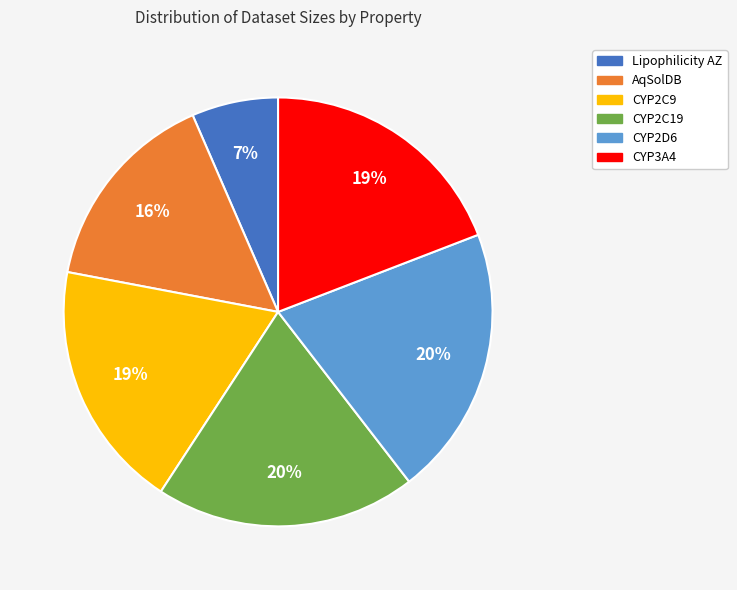

To the nearest percent, what percentage of the pie is Lipophilicity AZ?

7%